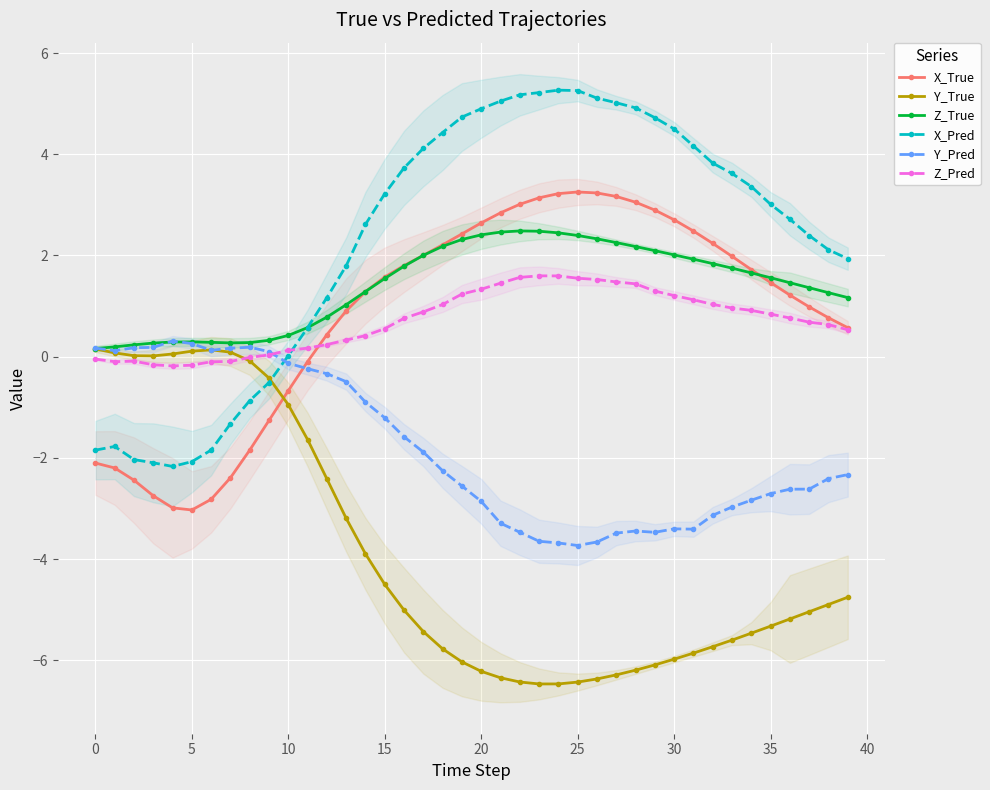

True or false: Y_True has more than 1 interior local peaks.

False